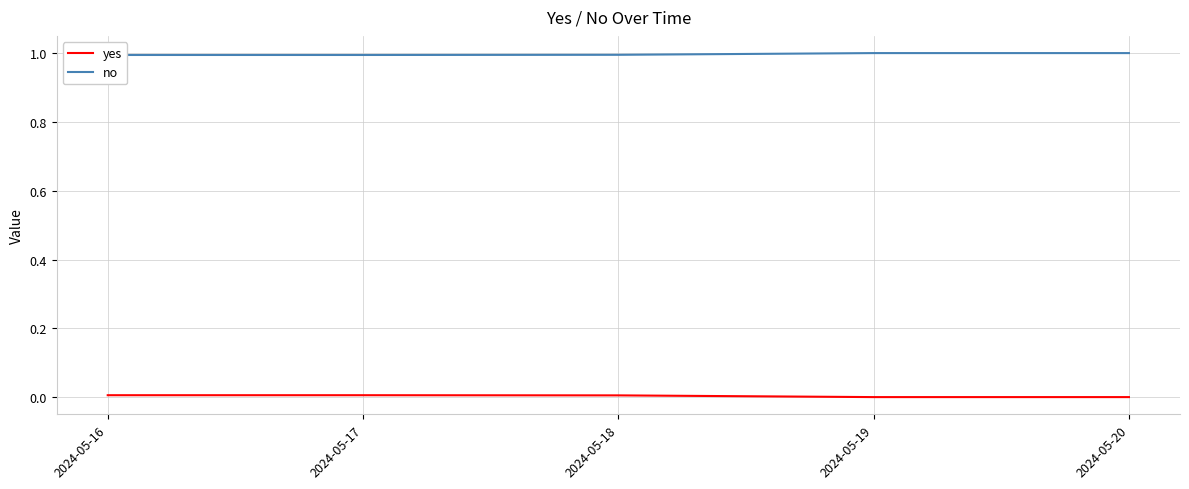

What are all the series names shown in the legend?

yes, no